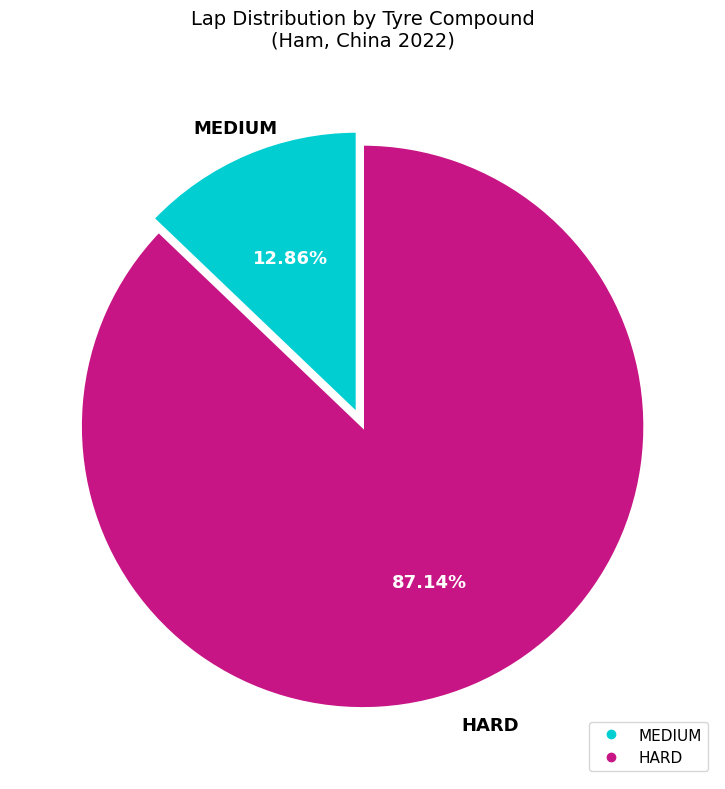

True or false: MEDIUM accounts for 13% of the total.

True